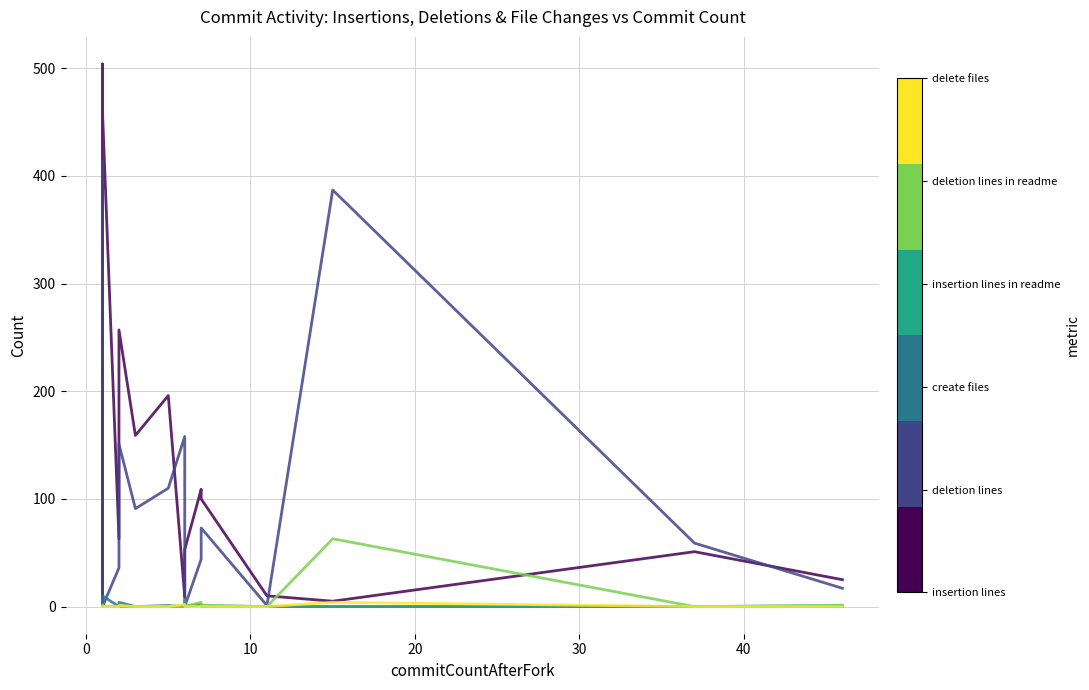

What is the difference between the second highest and minimum values in the number_of_deletion_lines_in_readme series?

4